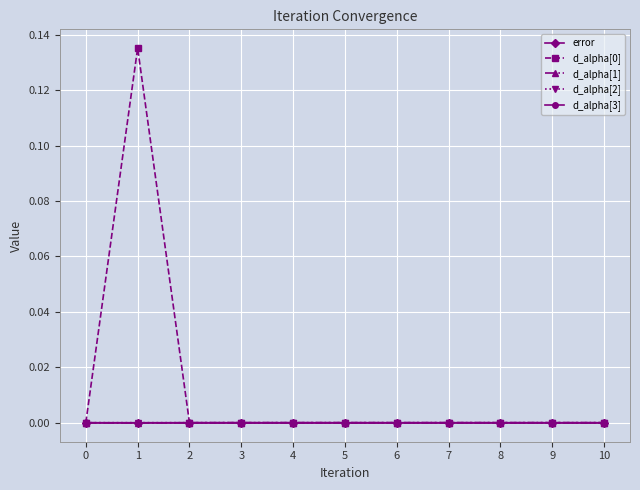

True or false: d_alpha[3] has more than 0 interior local peaks.

True